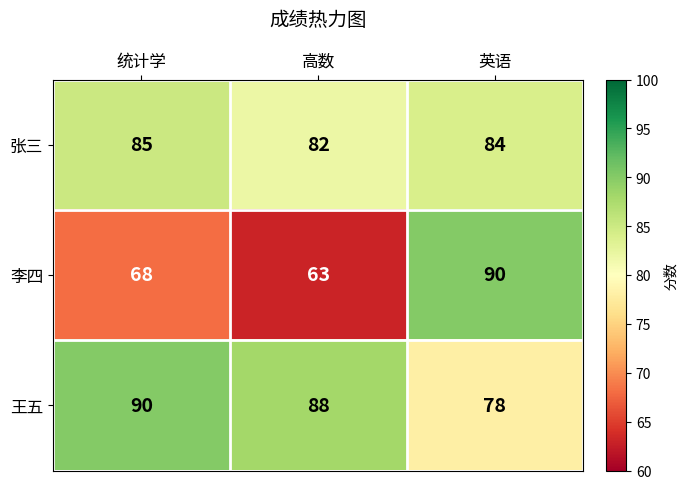

Where is 张三 nearest to the value 83?

高数